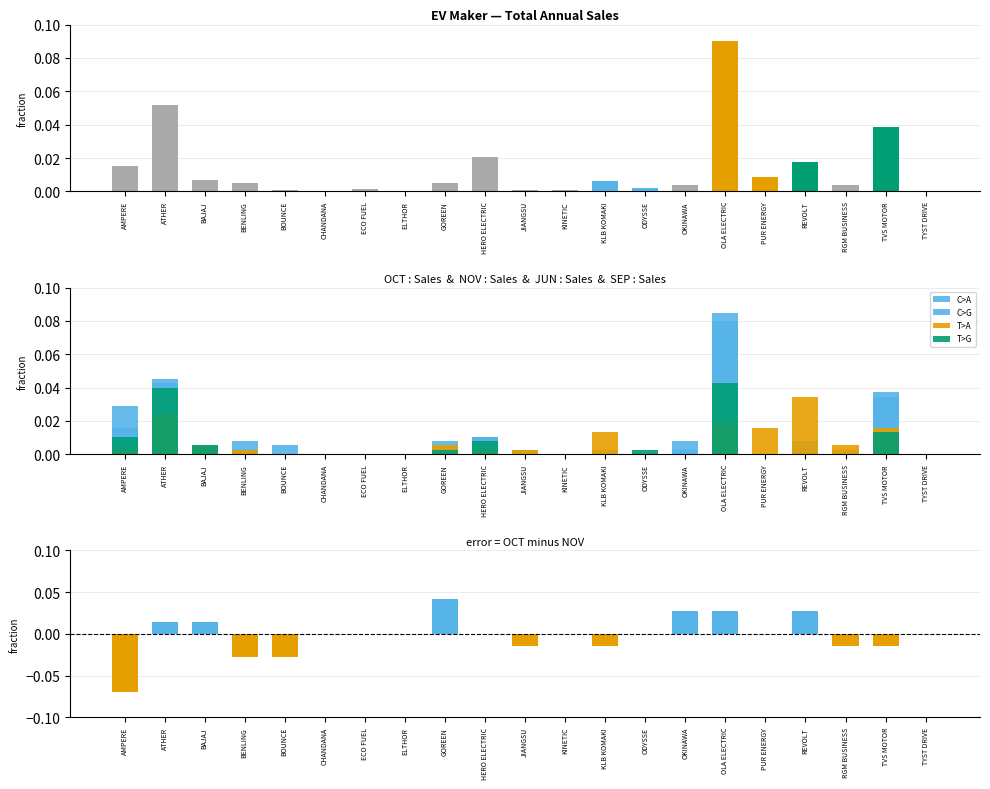

Reading left to right, transcribe all the data shown in this chart.

C>A: AMPERE=0.0	ATHER=0.0	BAJAJ=0.0	BENLING=0.0	BOUNCE=0.0	CHANDANA=0.0	ECO FUEL=0.0	ELTHOR=0.0	GOREEN=0.0	HERO ELECTRIC=0.0	JIANGSU=0.0	KINETIC=0.0	KLB KOMAKI=0.0	ODYSSE=0.0	OKINAWA=0.0	OLA ELECTRIC=0.1	PUR ENERGY=0.0	REVOLT=0.0	RGM BUSINESS=0.0	TVS MOTOR=0.0	TYST DRIVE=0.0
C>G: AMPERE=0.0	ATHER=0.0	BAJAJ=0.0	BENLING=0.0	BOUNCE=0.0	CHANDANA=0.0	ECO FUEL=0.0	ELTHOR=0.0	GOREEN=0.0	HERO ELECTRIC=0.0	JIANGSU=0.0	KINETIC=0.0	KLB KOMAKI=0.0	ODYSSE=0.0	OKINAWA=0.0	OLA ELECTRIC=0.1	PUR ENERGY=0.0	REVOLT=0.0	RGM BUSINESS=0.0	TVS MOTOR=0.0	TYST DRIVE=0.0
T>A: AMPERE=0.0	ATHER=0.0	BAJAJ=0.0	BENLING=0.0	BOUNCE=0.0	CHANDANA=0.0	ECO FUEL=0.0	ELTHOR=0.0	GOREEN=0.0	HERO ELECTRIC=0.0	JIANGSU=0.0	KINETIC=0.0	KLB KOMAKI=0.0	ODYSSE=0.0	OKINAWA=0.0	OLA ELECTRIC=0.0	PUR ENERGY=0.0	REVOLT=0.0	RGM BUSINESS=0.0	TVS MOTOR=0.0	TYST DRIVE=0.0
T>G: AMPERE=0.0	ATHER=0.0	BAJAJ=0.0	BENLING=0.0	BOUNCE=0.0	CHANDANA=0.0	ECO FUEL=0.0	ELTHOR=0.0	GOREEN=0.0	HERO ELECTRIC=0.0	JIANGSU=0.0	KINETIC=0.0	KLB KOMAKI=0.0	ODYSSE=0.0	OKINAWA=0.0	OLA ELECTRIC=0.0	PUR ENERGY=0.0	REVOLT=0.0	RGM BUSINESS=0.0	TVS MOTOR=0.0	TYST DRIVE=0.0